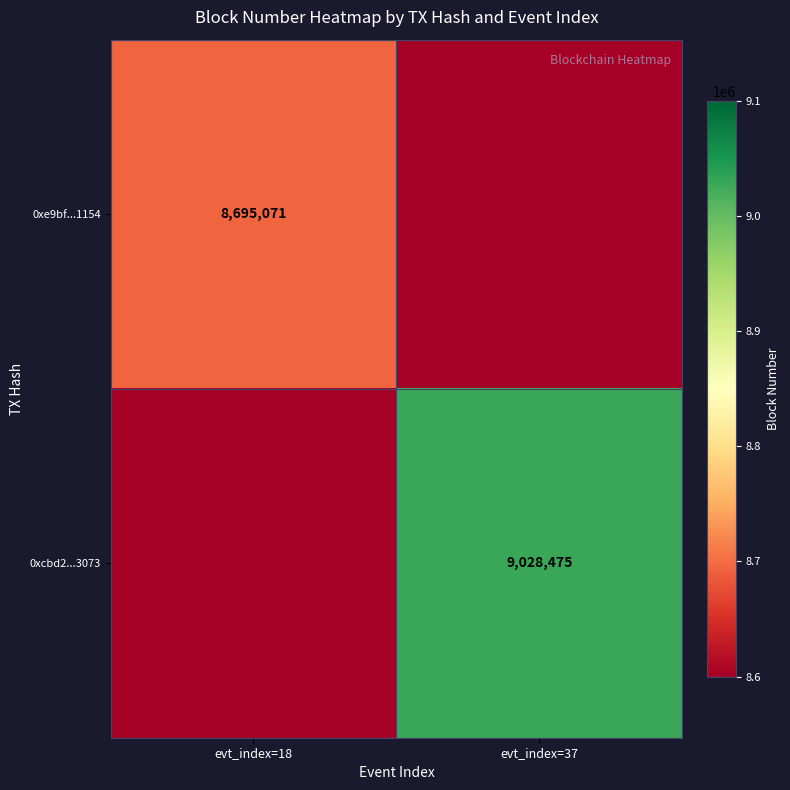

Between evt_index=18 and evt_index=37, which is larger?

evt_index=18